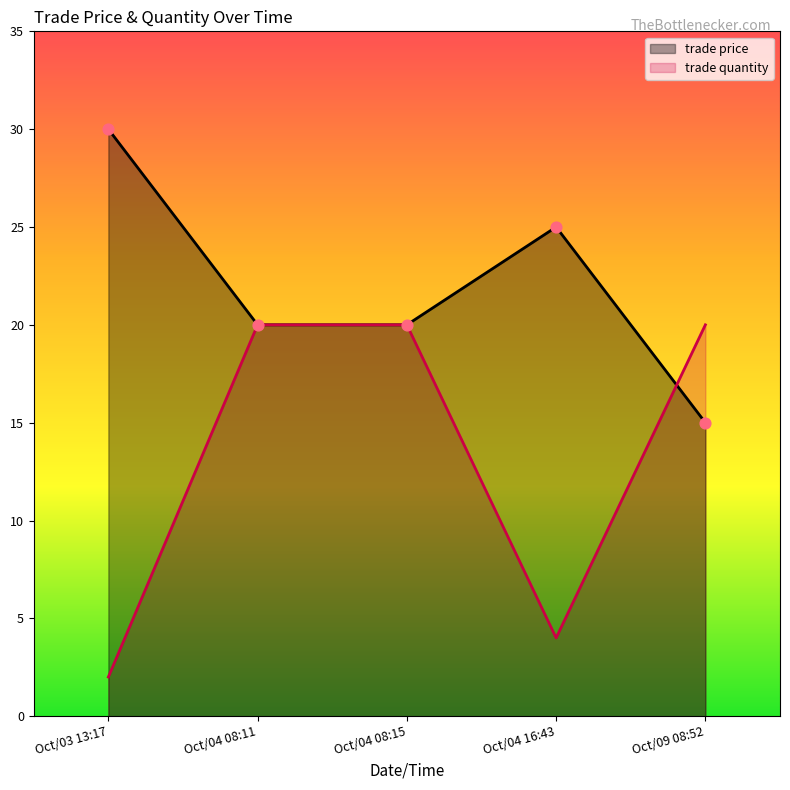

Which series has the largest total across all categories?

trade price